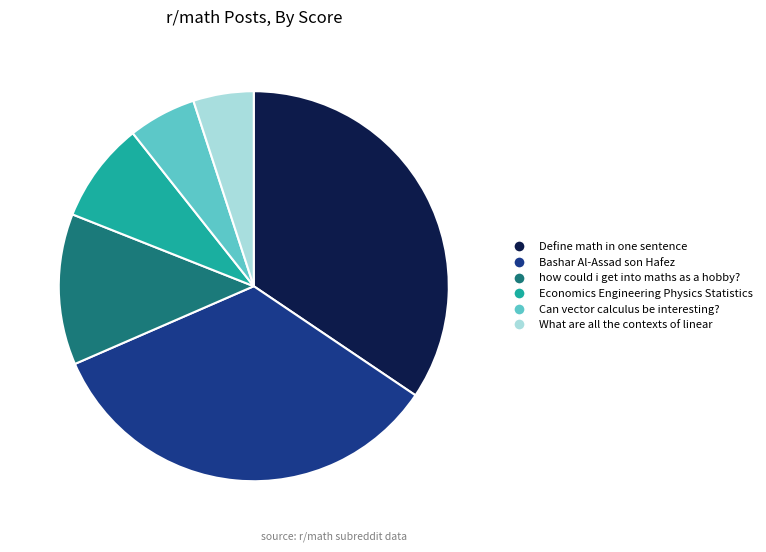

True or false: how could i get into maths as a hobby? accounts for 13% of the total.

True